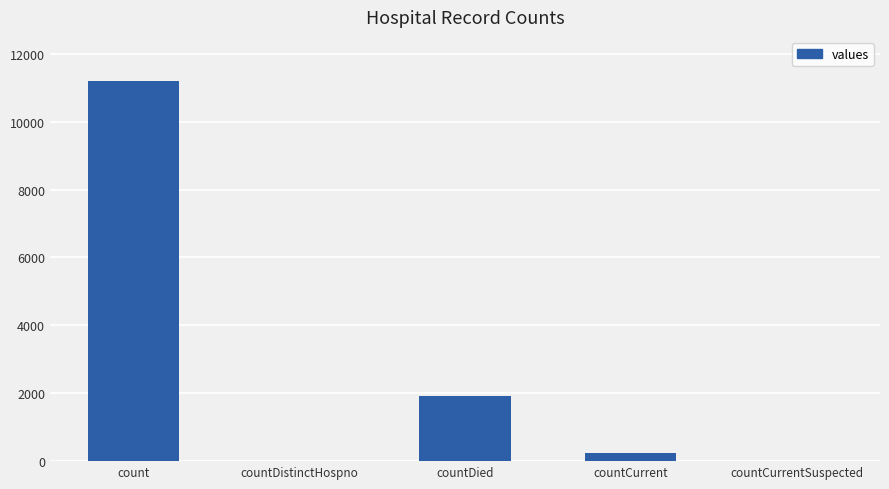

How many categories are shown in the chart?

5